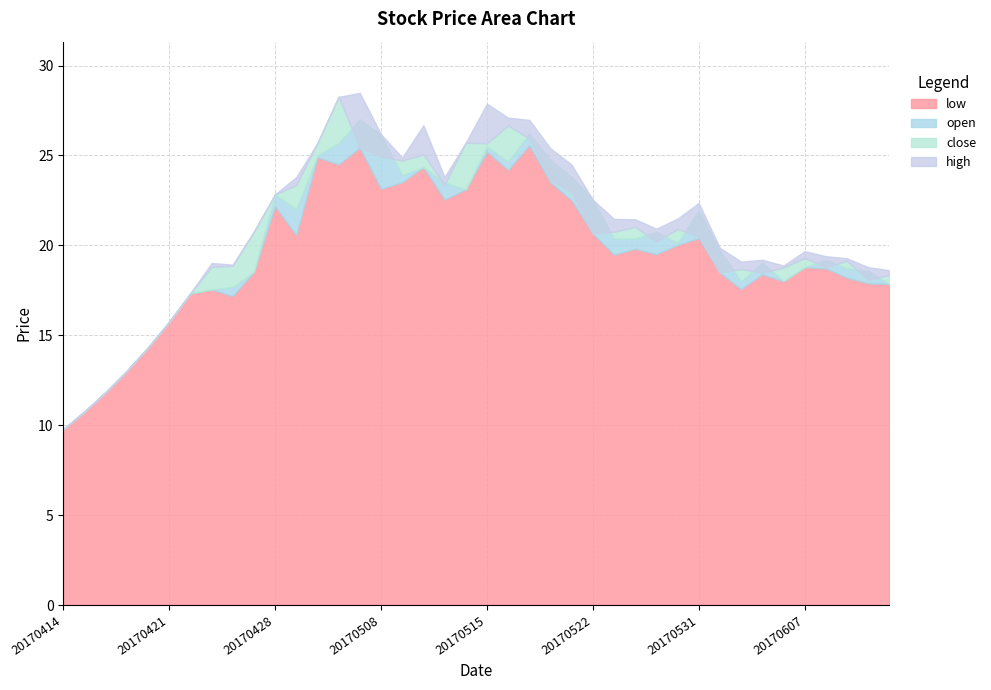

What is the difference between the highest and lowest values at 20170606?

0.9